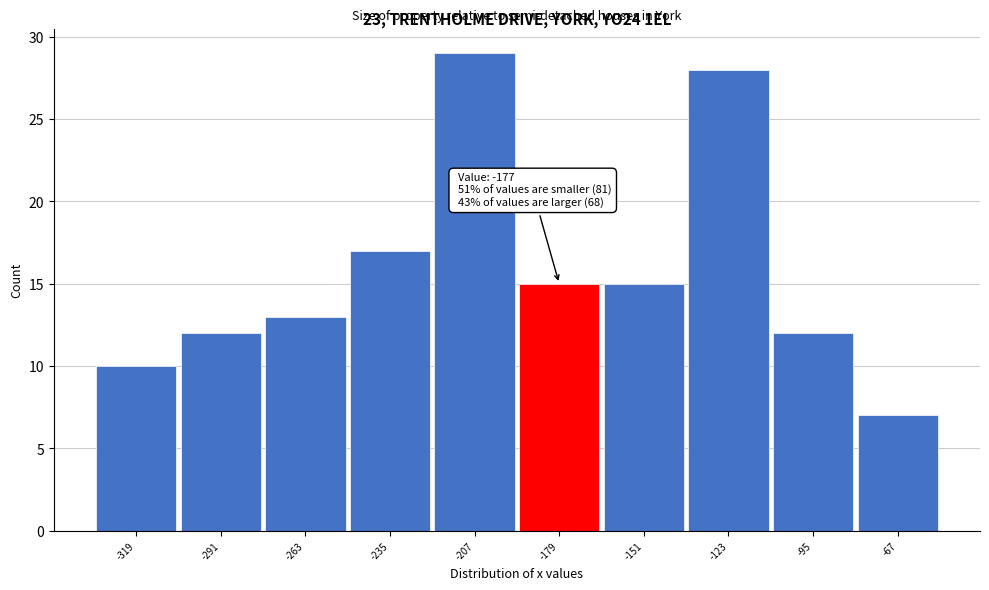

Which range on the x-axis has the tallest bar?

-221 to -193